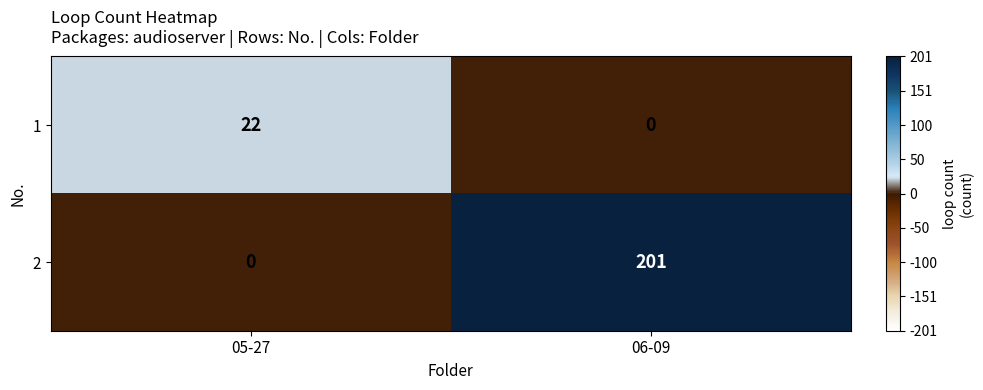

Reading left to right, list all the values displayed in this chart.

1: 22	0
2: 0	201